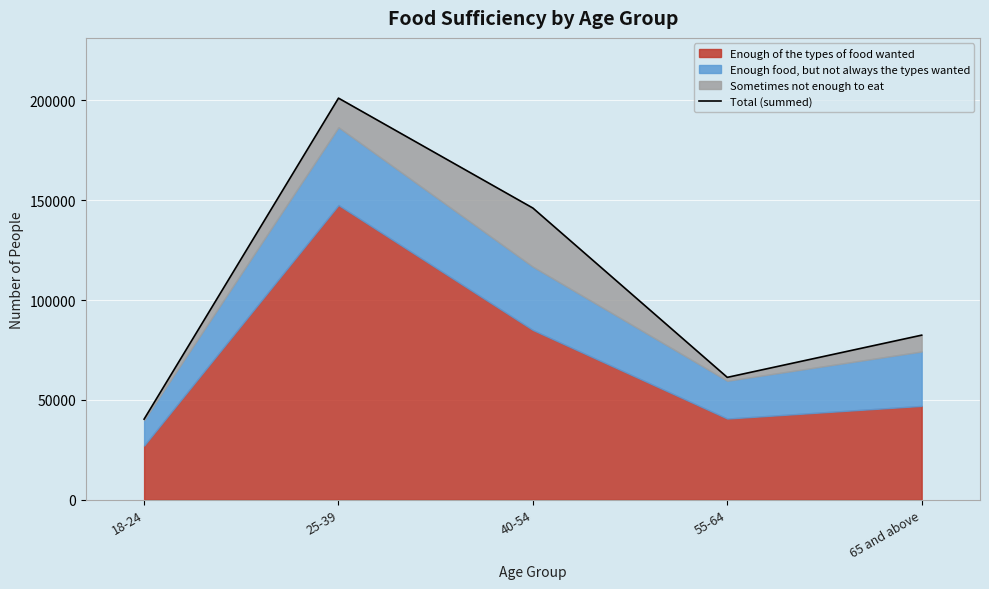

Approximately how many times larger is the value at 65 and above compared to 55-64?

1.3